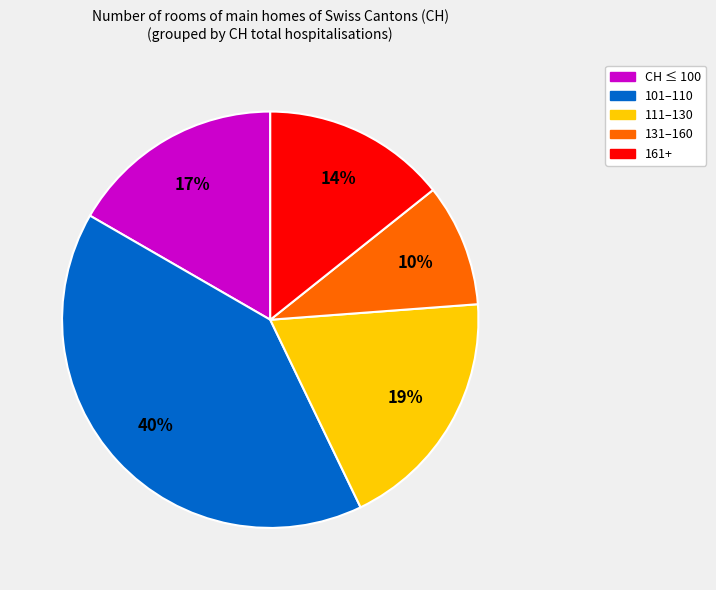

Is there any slice that represents more than half of the pie?

No